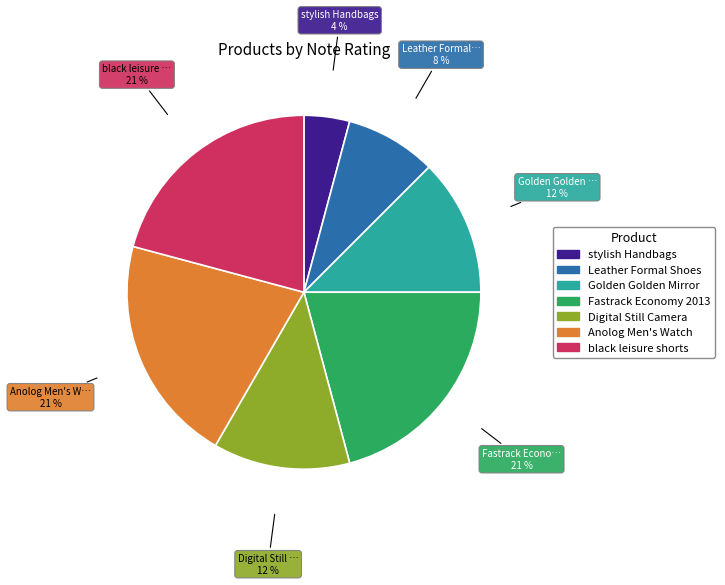

To the nearest percent, what is the difference between the largest and smallest slice percentages?

17%